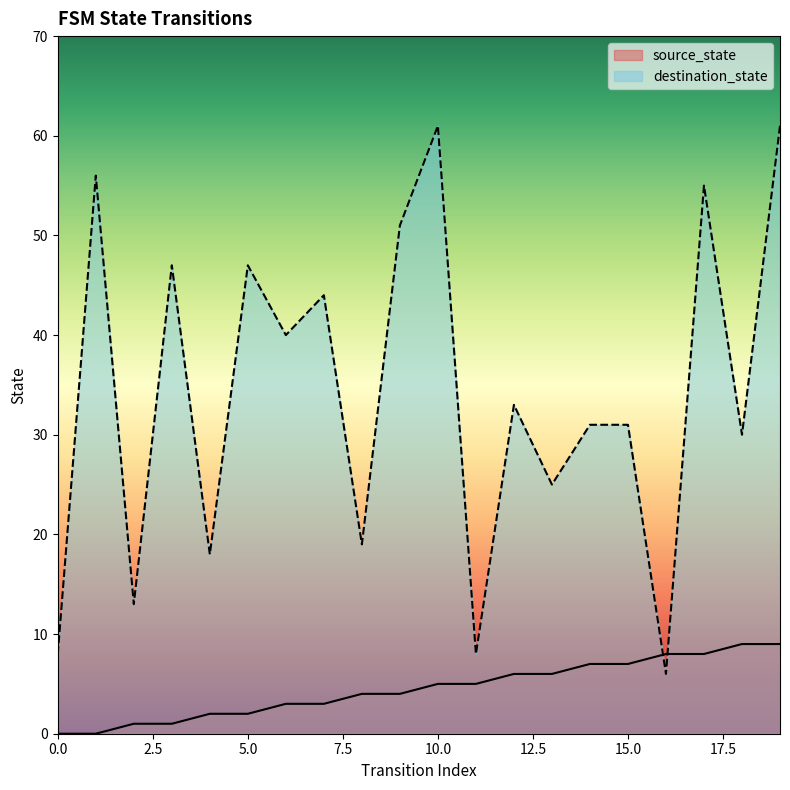

What is the difference between the highest and lowest values at 18?

21